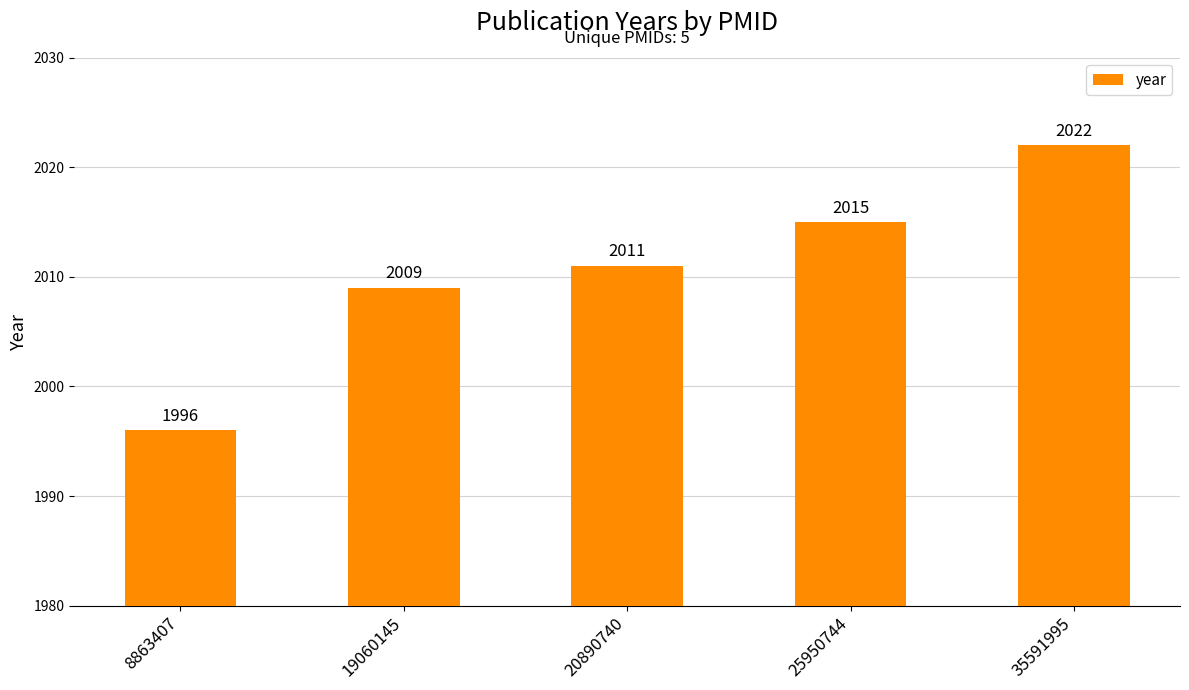

Approximately how many times larger is the value at 8863407 compared to 25950744?

1.0